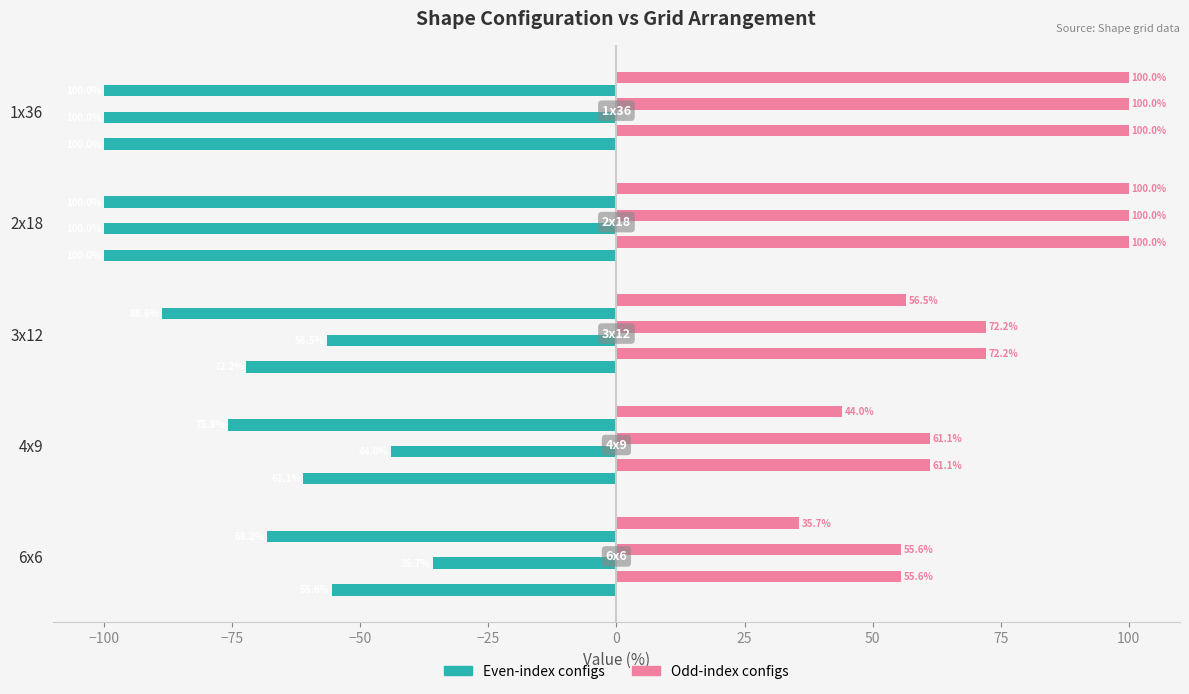

Count the number of categories in the chart.

5